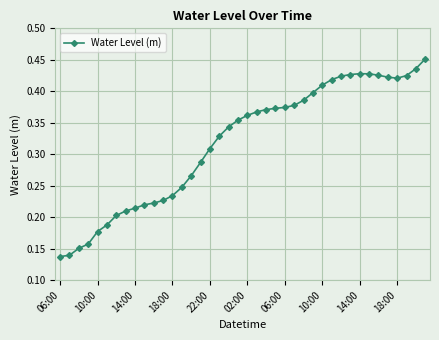

Count the values in the range 0 to 1.

40